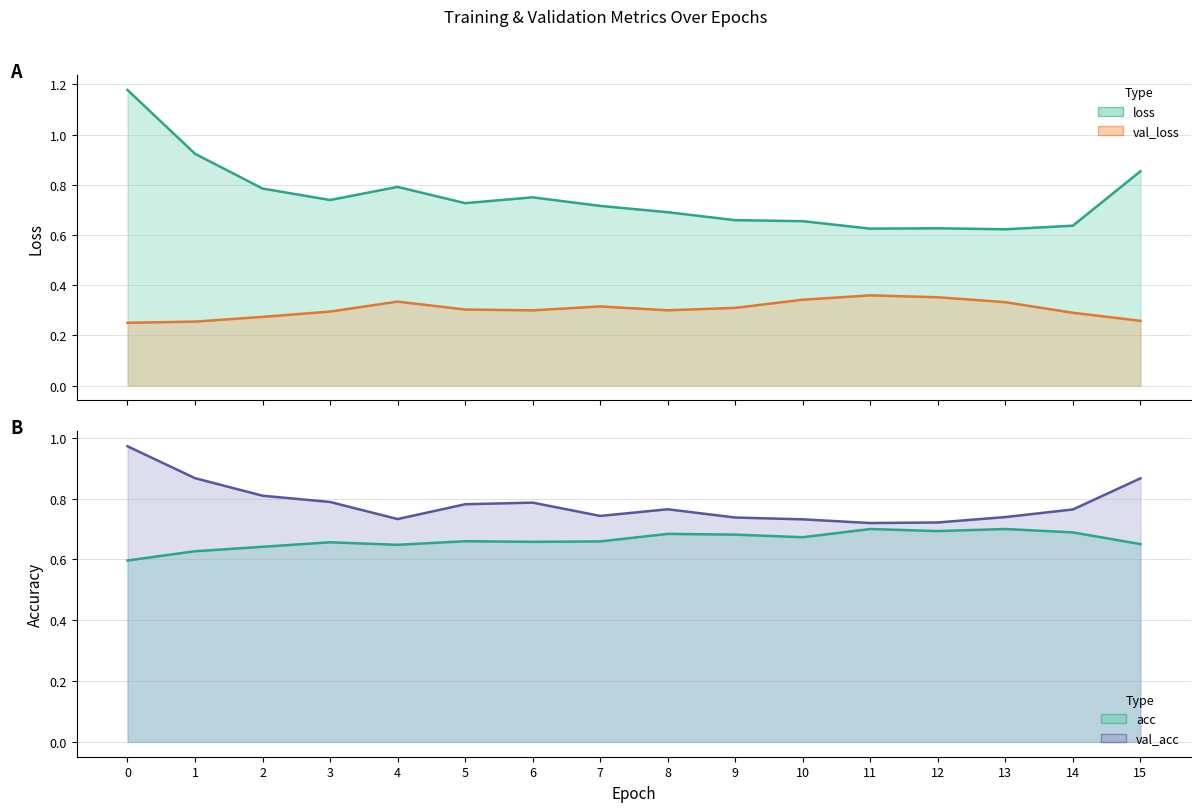

Which series changed the most between 8 and 12?

loss